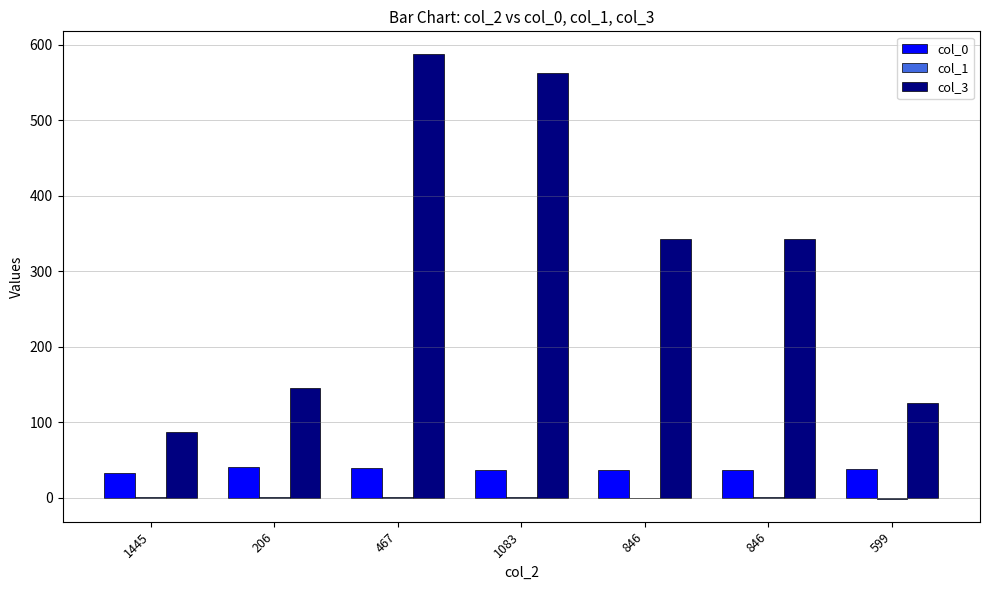

How many groups of bars are there?

7